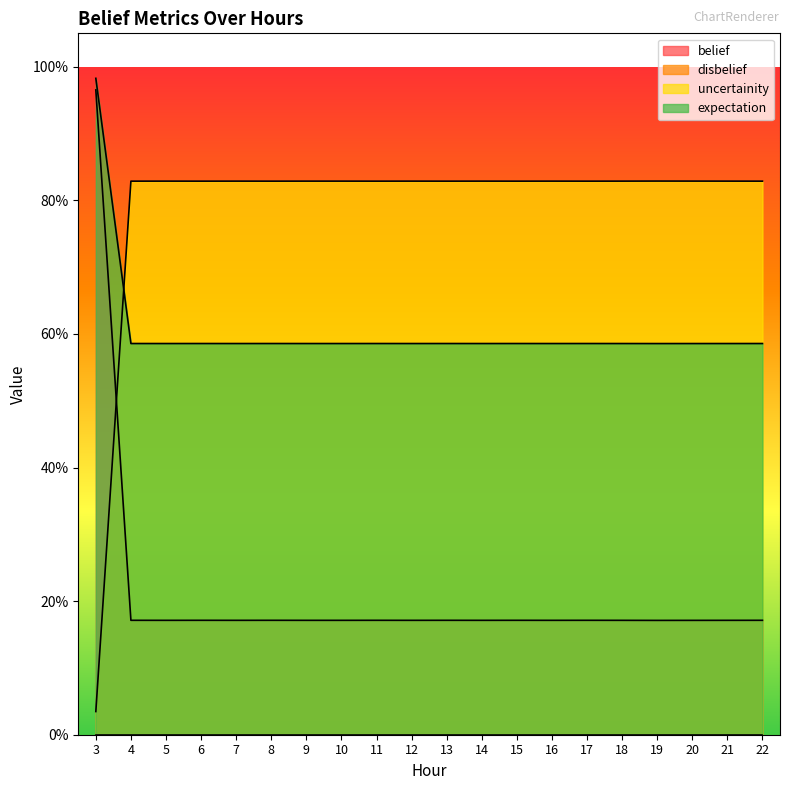

Where do expectation and uncertainity first cross each other?

3 and 4